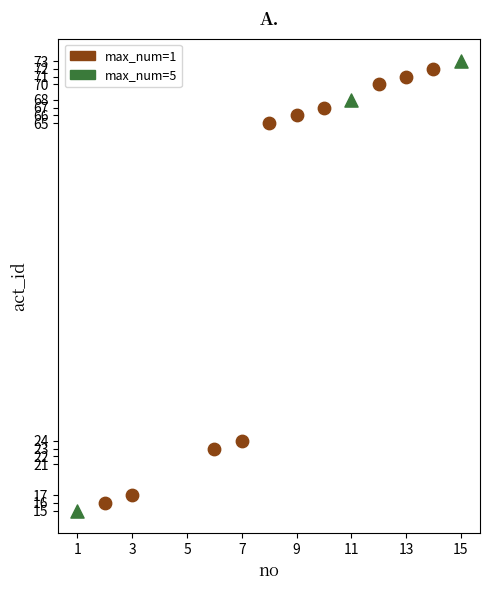

Which series contains the highest Y value?

max_num=5